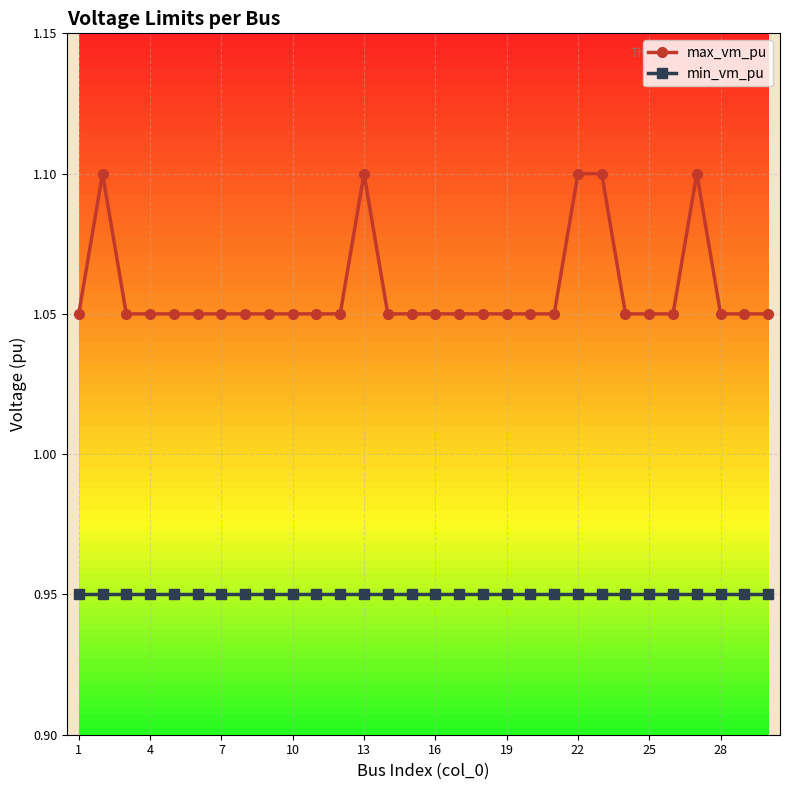

How many distinct data groups are displayed?

2